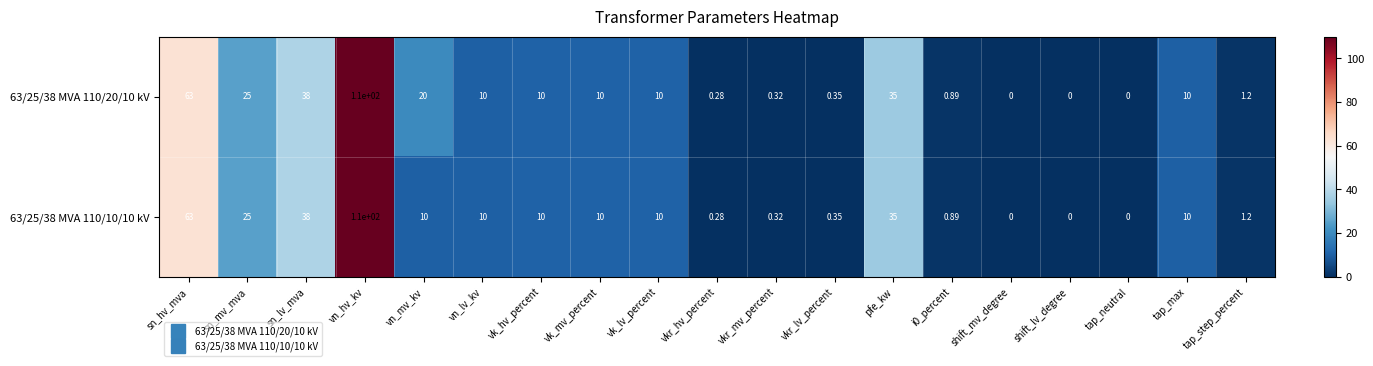

What is the maximum value shown in the chart?

110.0